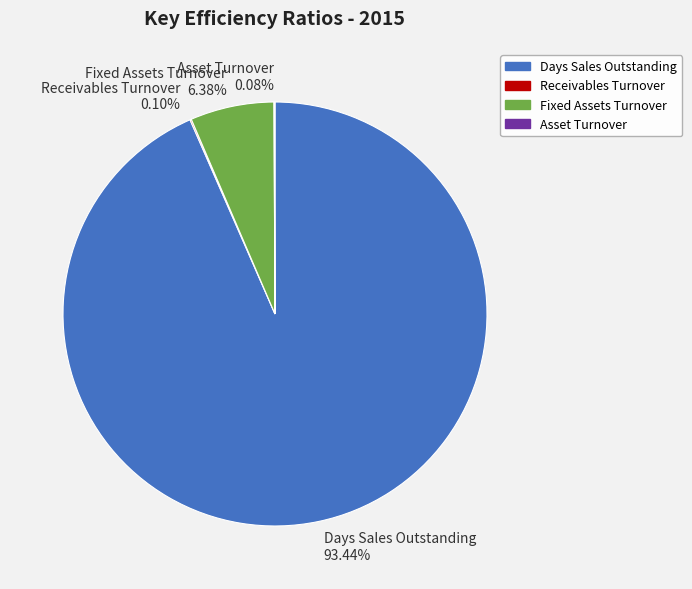

What is the largest slice in the pie chart?

Days Sales Outstanding